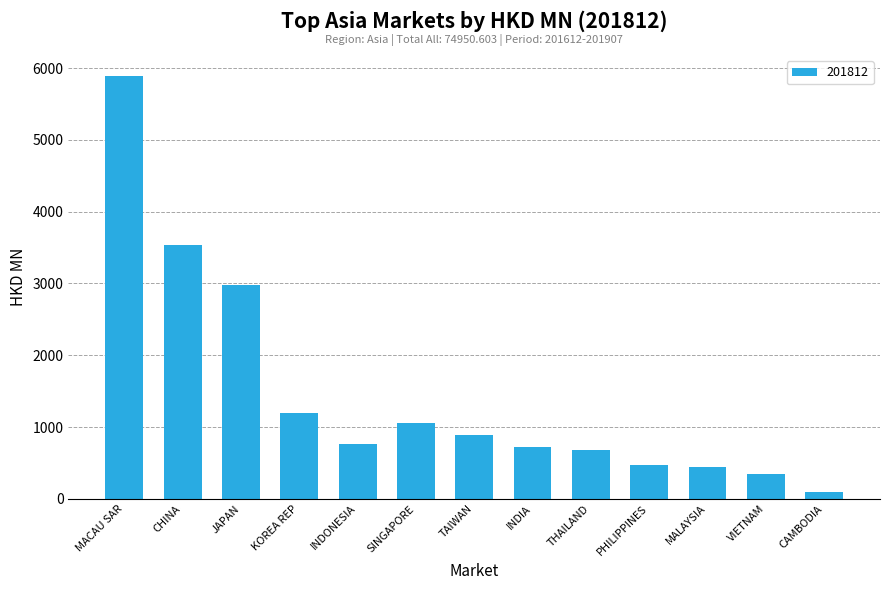

Reading left to right, list all the values displayed in this chart.

5885.7	3535.6	2974.5	1189.7	770.9	1050.0	888.2	719.0	674.5	474.8	437.5	350.2	97.8